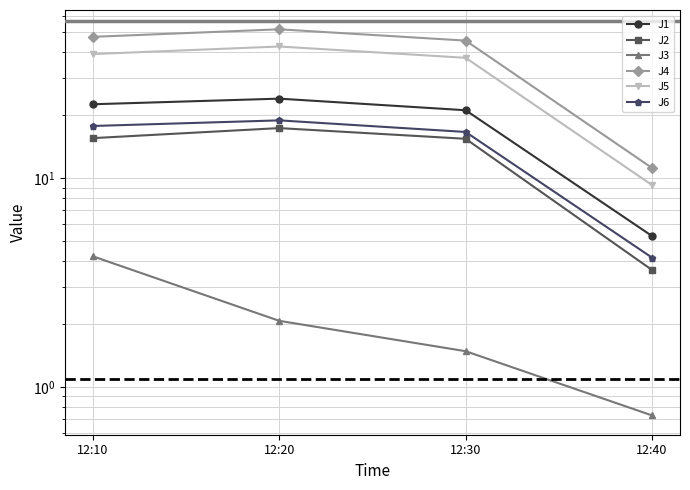

How many values in the J2 series exceed 15?

3